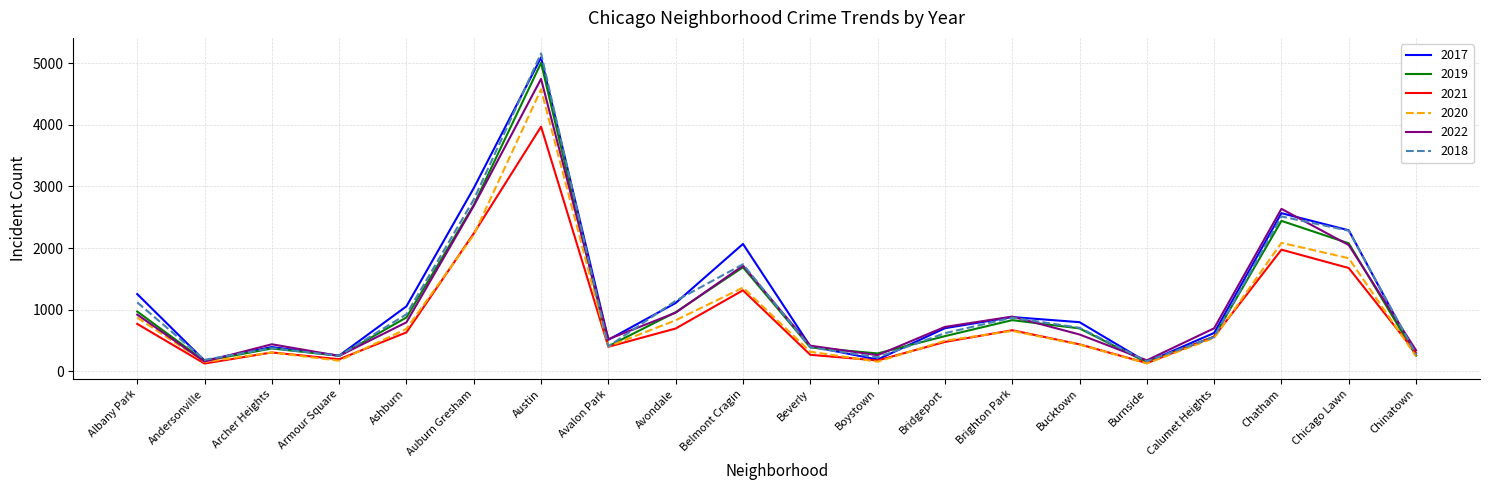

True or false: 2018 has more than 2 interior local peaks.

True